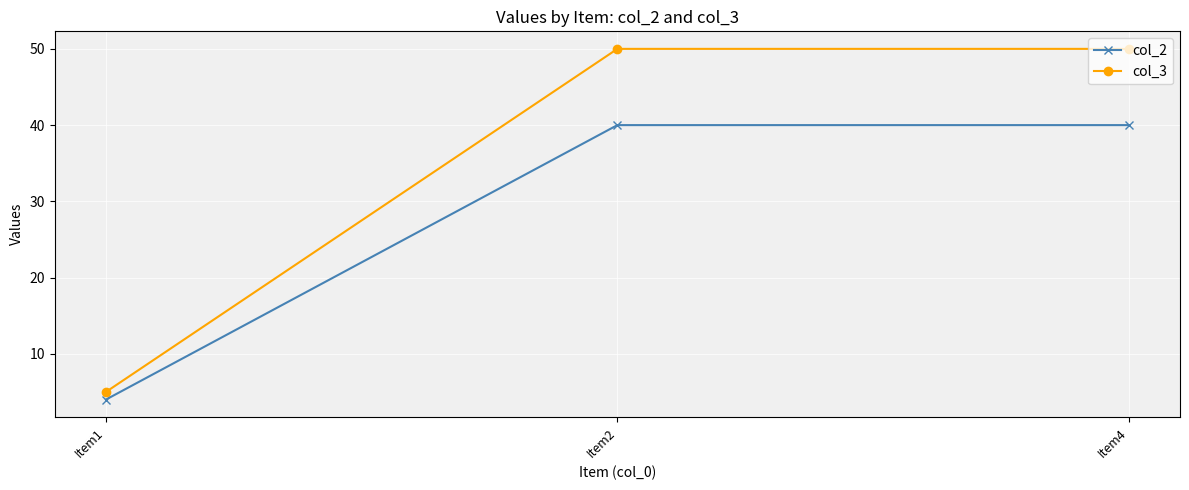

What is the value of the col_2 point at the 2nd from the left?

40